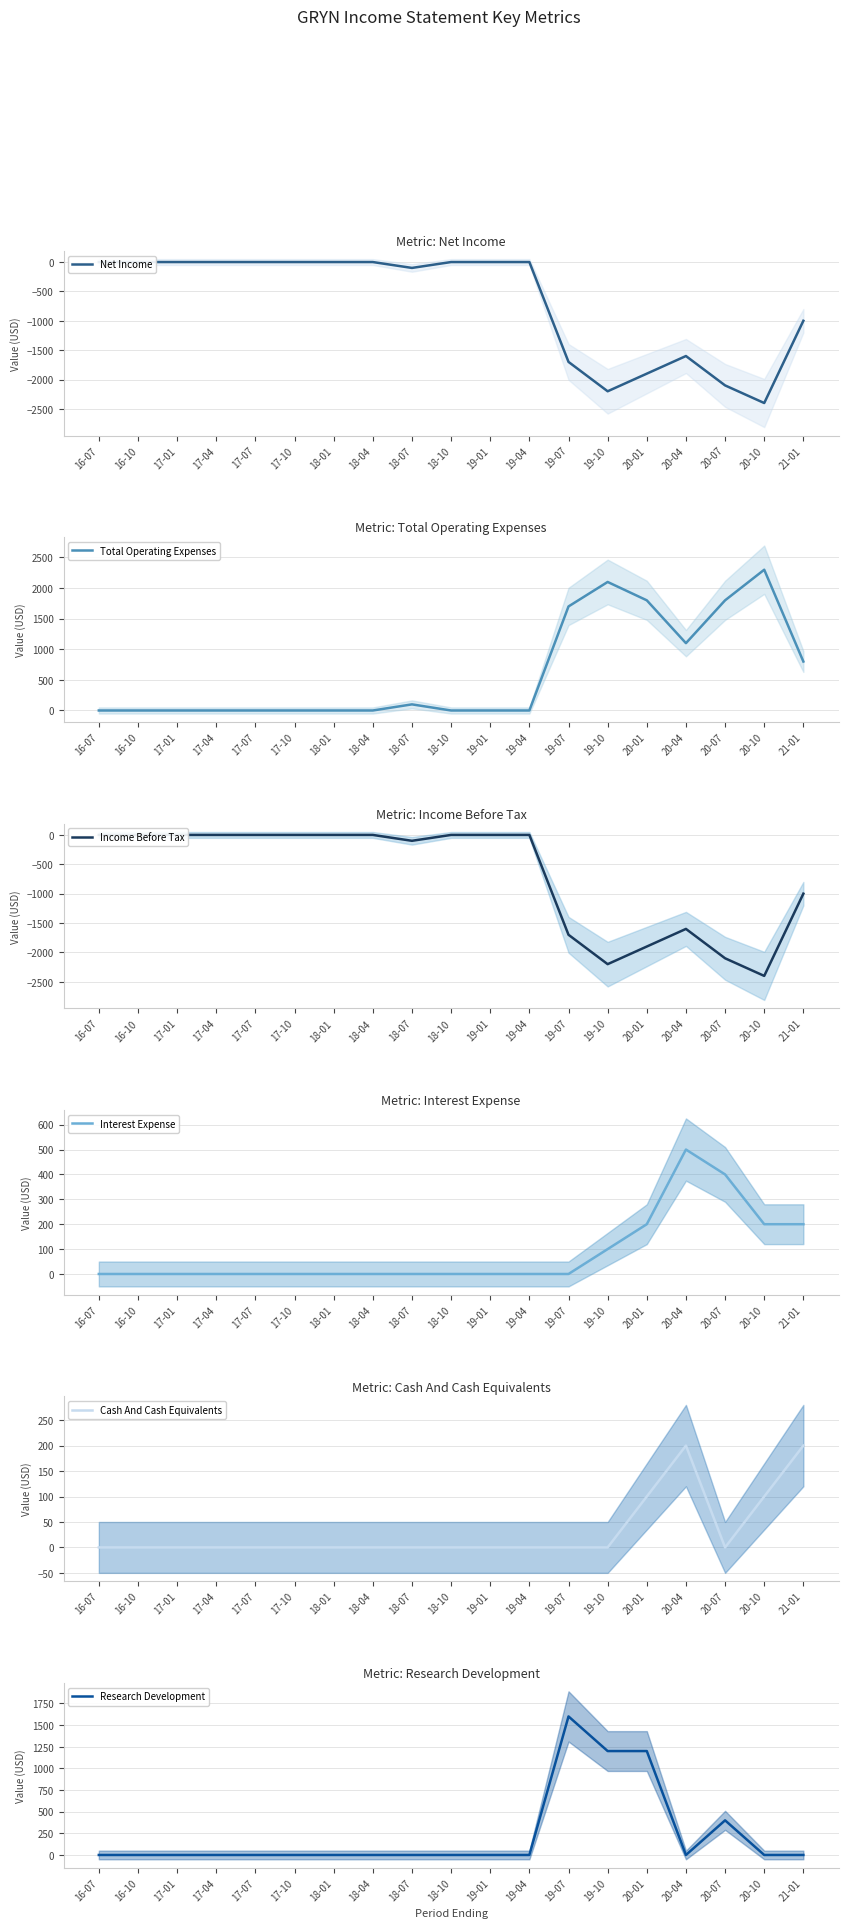

At which label is Cash And Cash Equivalents closest to 100?

20-01